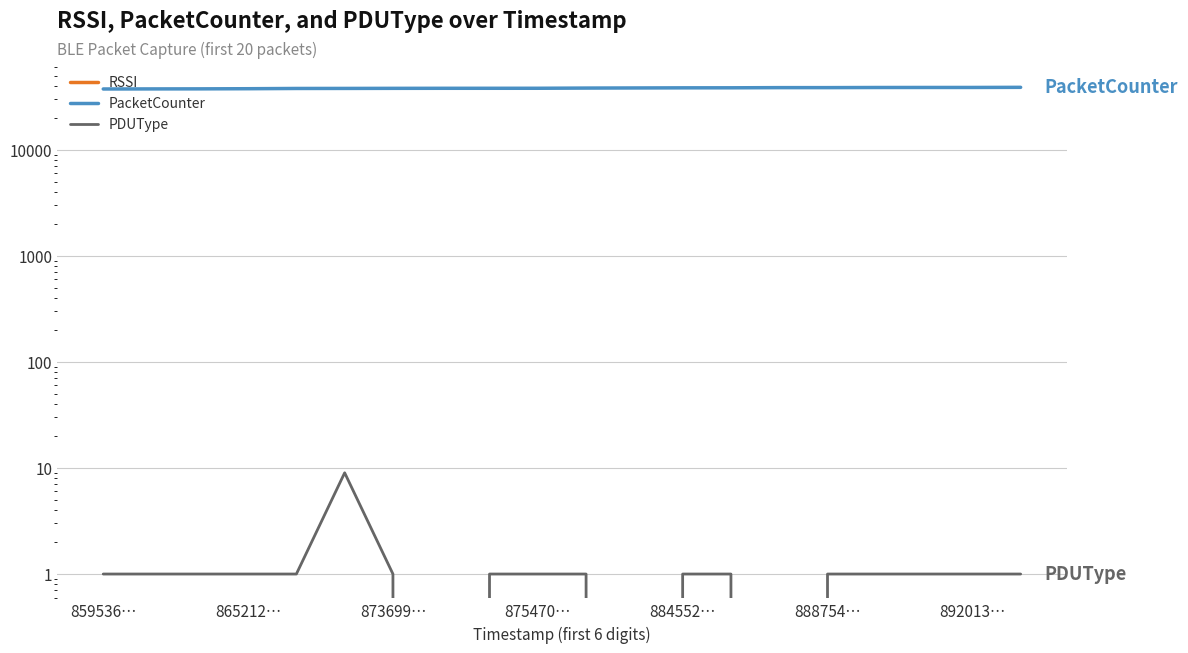

True or false: PDUType has a value of 0 at 873699….

False